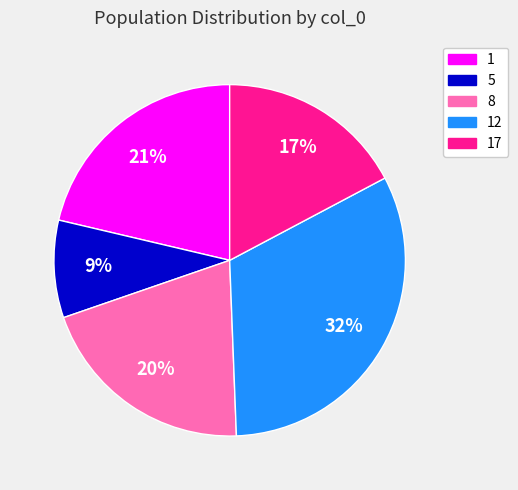

Does any single category account for the majority?

No